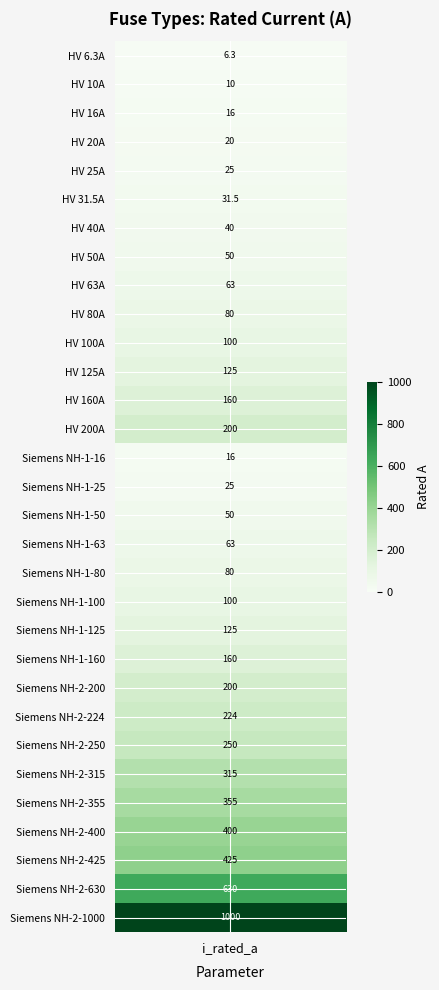

Which label corresponds to the largest value in the chart?

Siemens NH-2-1000